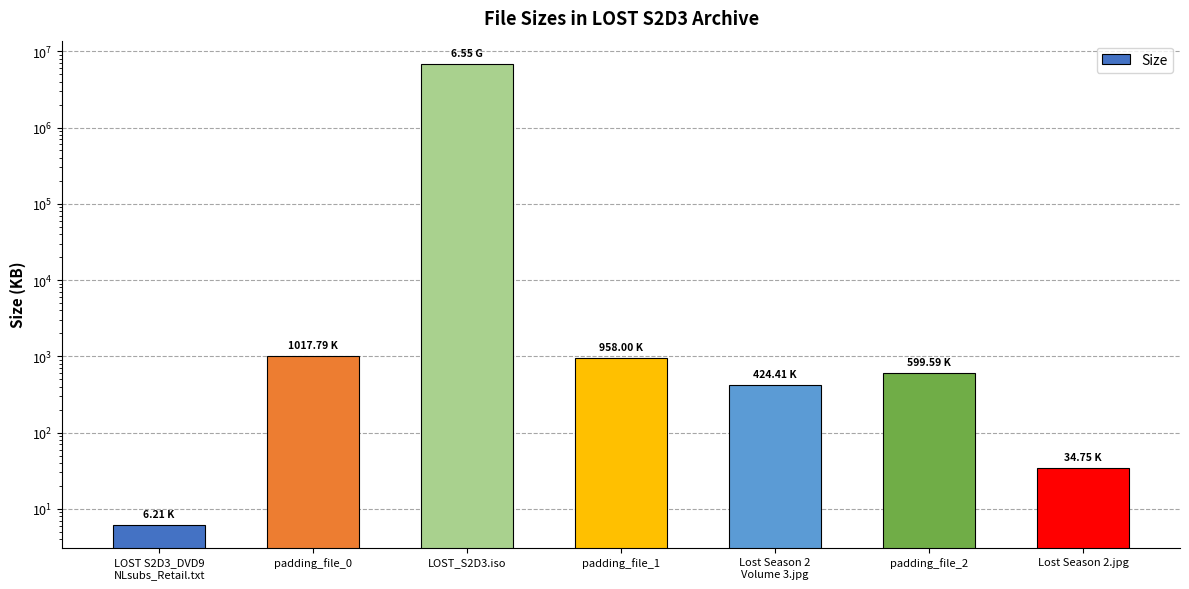

What is the label of the 4th bar from the right?

padding_file_1